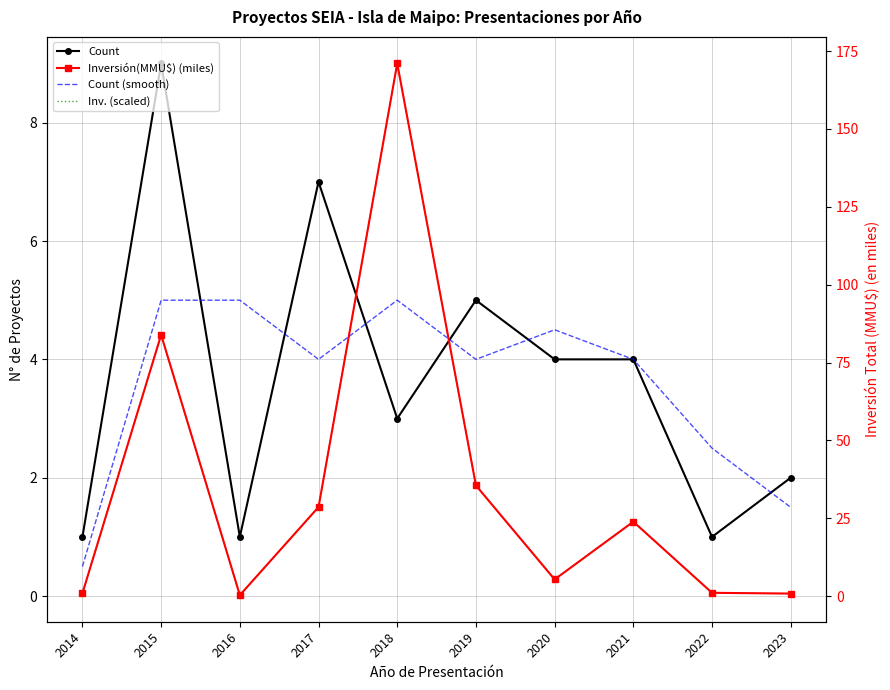

Between 2022 and 2019, which is larger?

2019